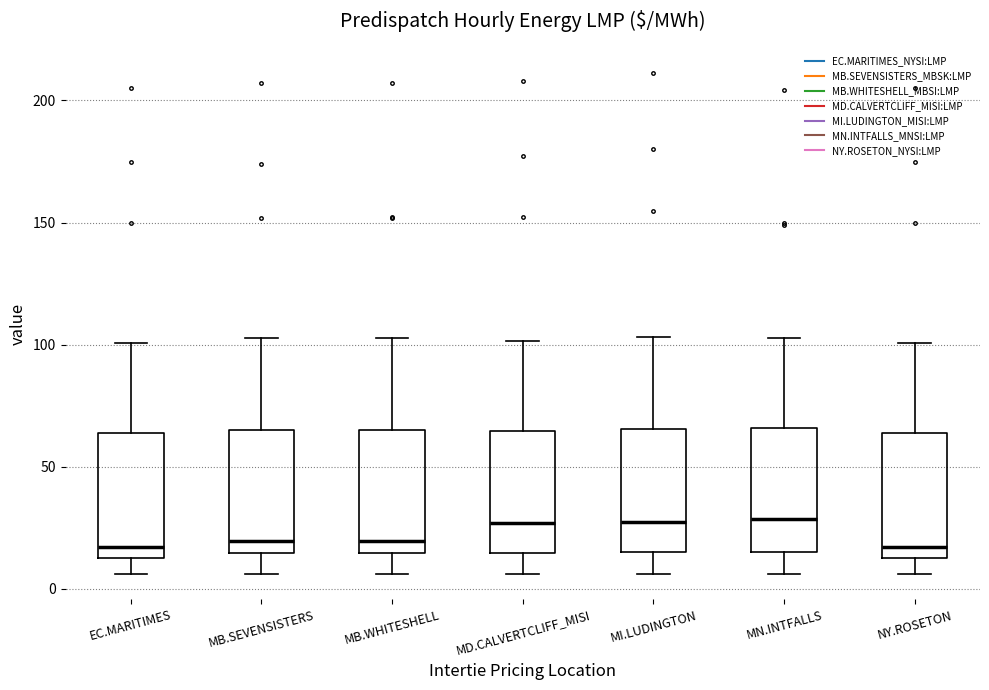

Reading left to right, read every box against the y-axis: the position of its median line, the range the box covers, and the ends of its whiskers. The values are not printed on the chart, so give them approximately, as read against the axis.

EC.MARITIMES: median 15 (just above the box's lower edge), box 15 to 65, whiskers 5 to 100
MB.SEVENSISTERS: median 20, box 15 to 65, whiskers 5 to 105
MB.WHITESHELL: median 20, box 15 to 65, whiskers 5 to 105
MD.CALVERTCLIFF_MISI: median 25, box 15 to 65, whiskers 5 to 100
MI.LUDINGTON: median 25, box 15 to 65, whiskers 5 to 105
MN.INTFALLS: median 30, box 15 to 65, whiskers 5 to 105
NY.ROSETON: median 15 (just above the box's lower edge), box 15 to 65, whiskers 5 to 100